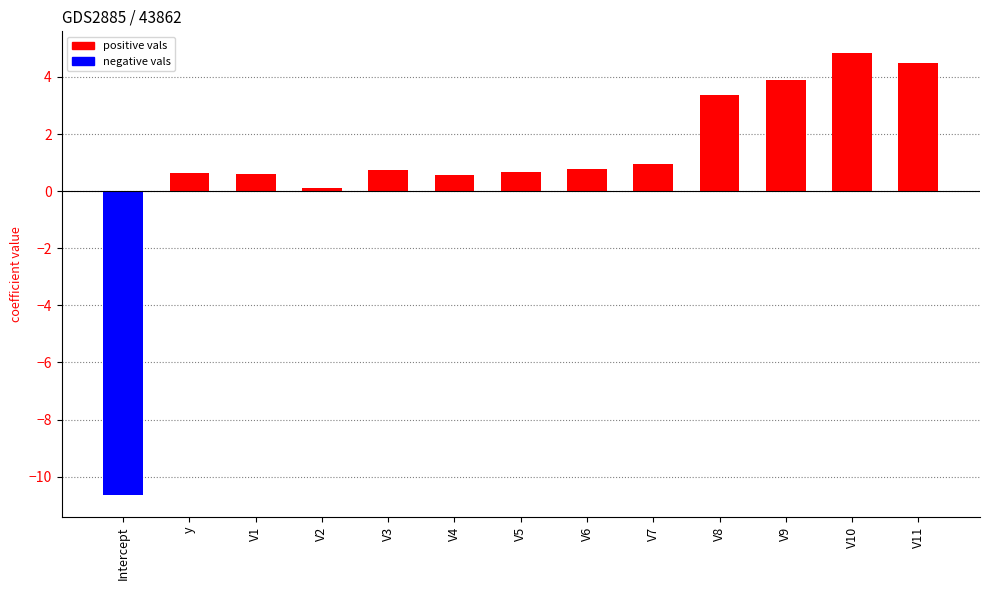

True or false: vals (positive) has a value of 0.9 at V7.

True